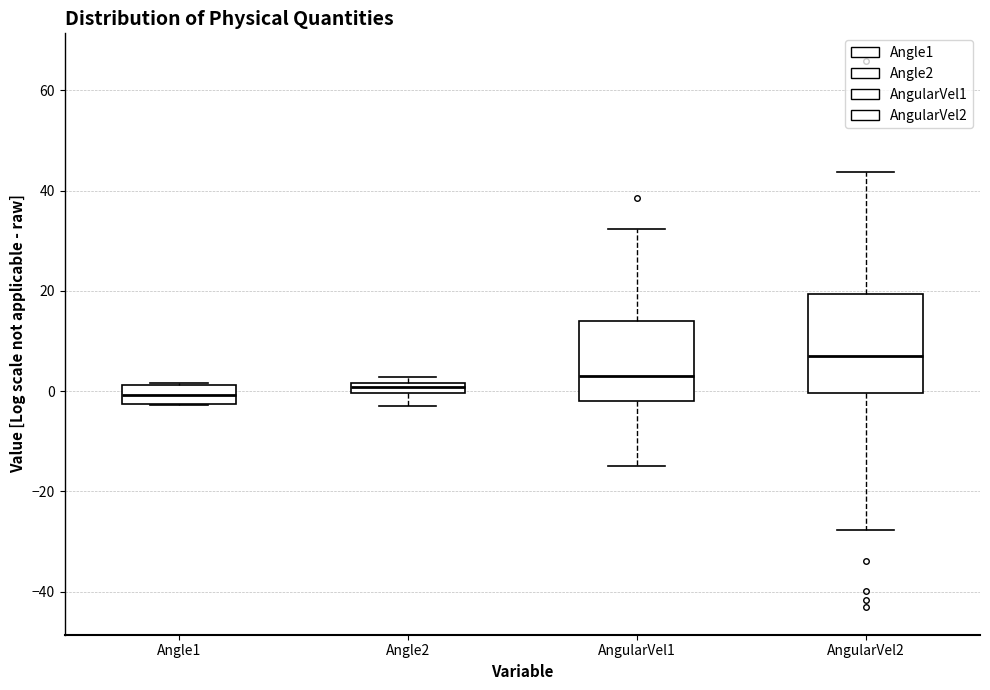

Which box is the tallest, from its lower edge to its upper edge?

AngularVel2